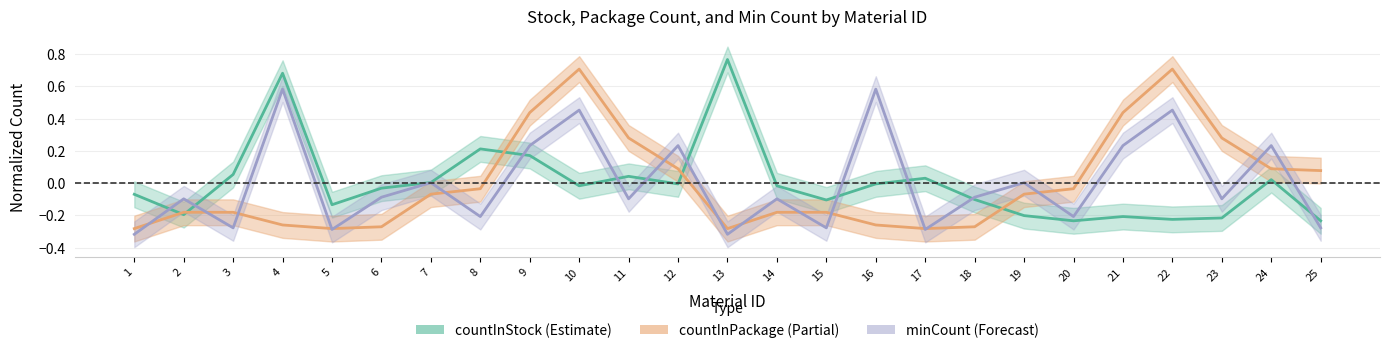

Count the number of categories in the chart.

25